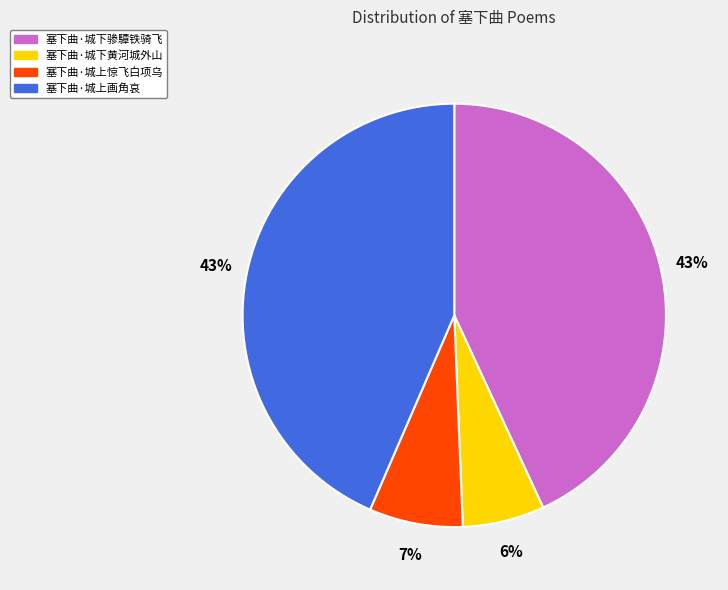

Is there a majority slice in this chart?

No